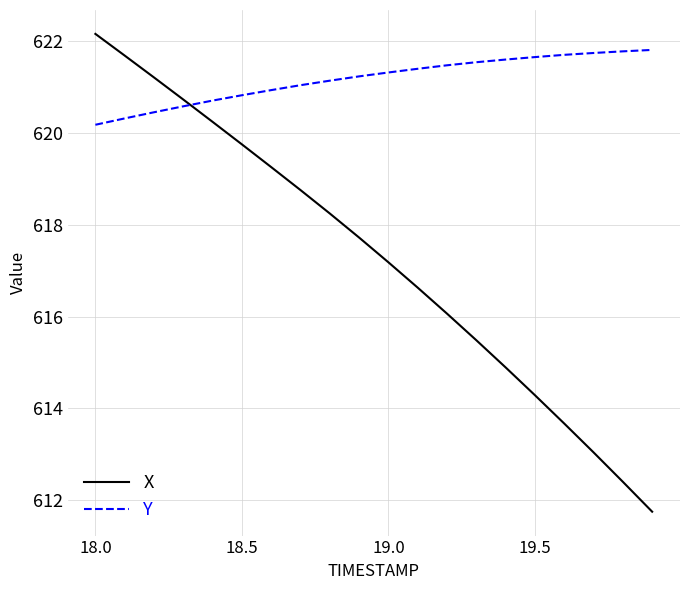

List the series in order of their overall mean, highest first.

Y, X